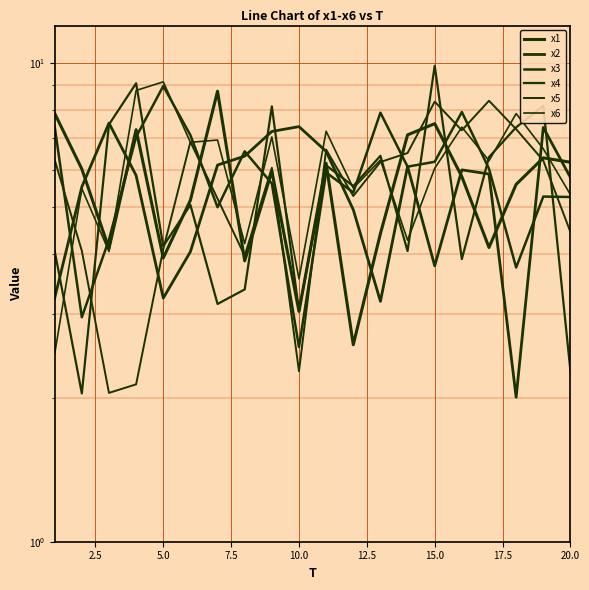

How many lines are shown in the chart?

6